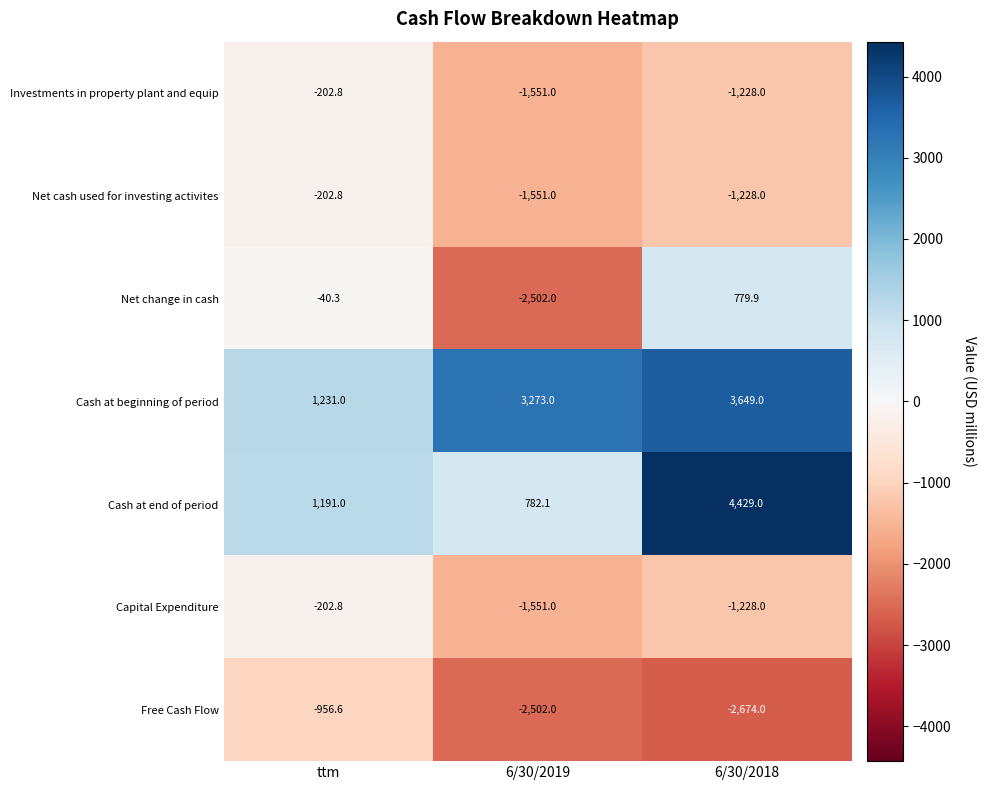

What is the difference between the maximum and minimum values in the Net change in cash series?

3281.9